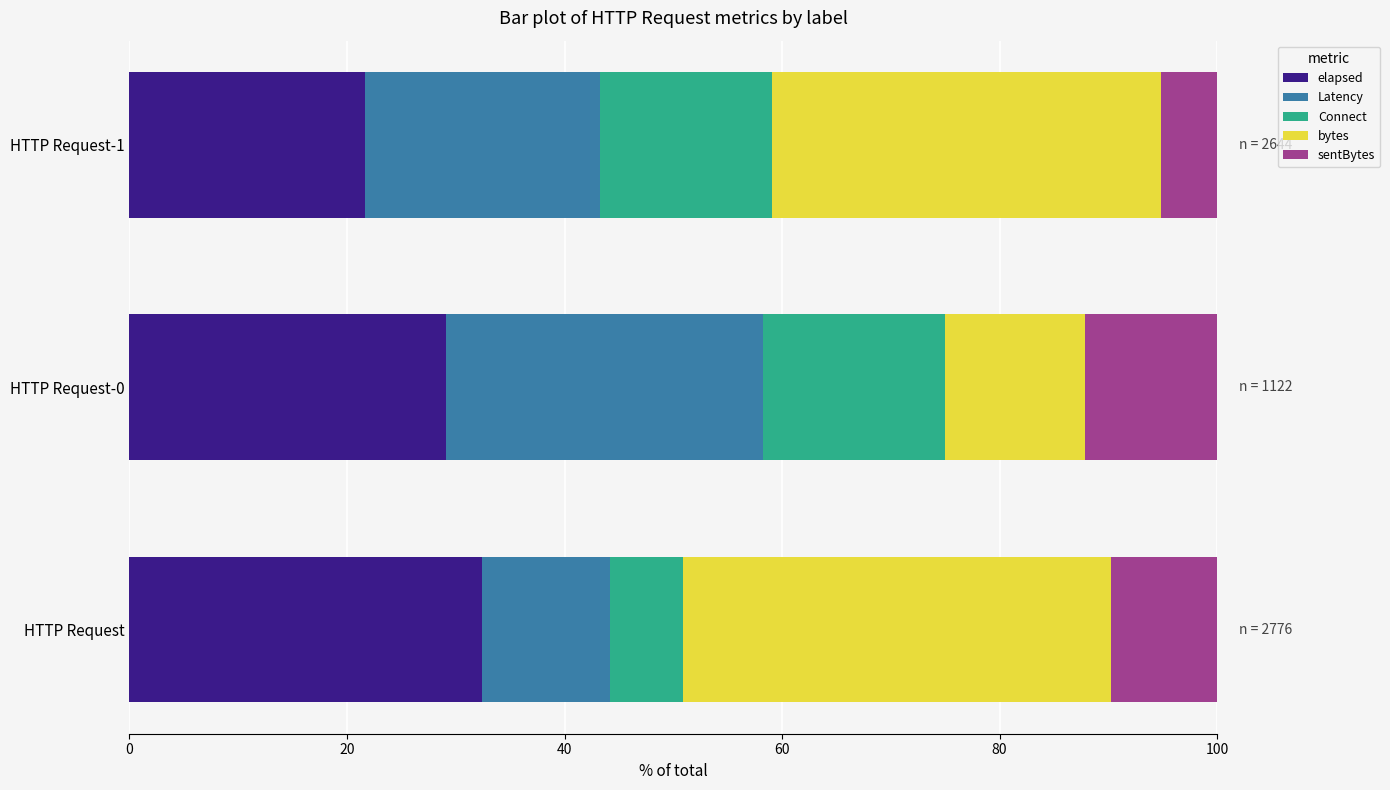

What is the total value across all series at HTTP Request-0?

100.0